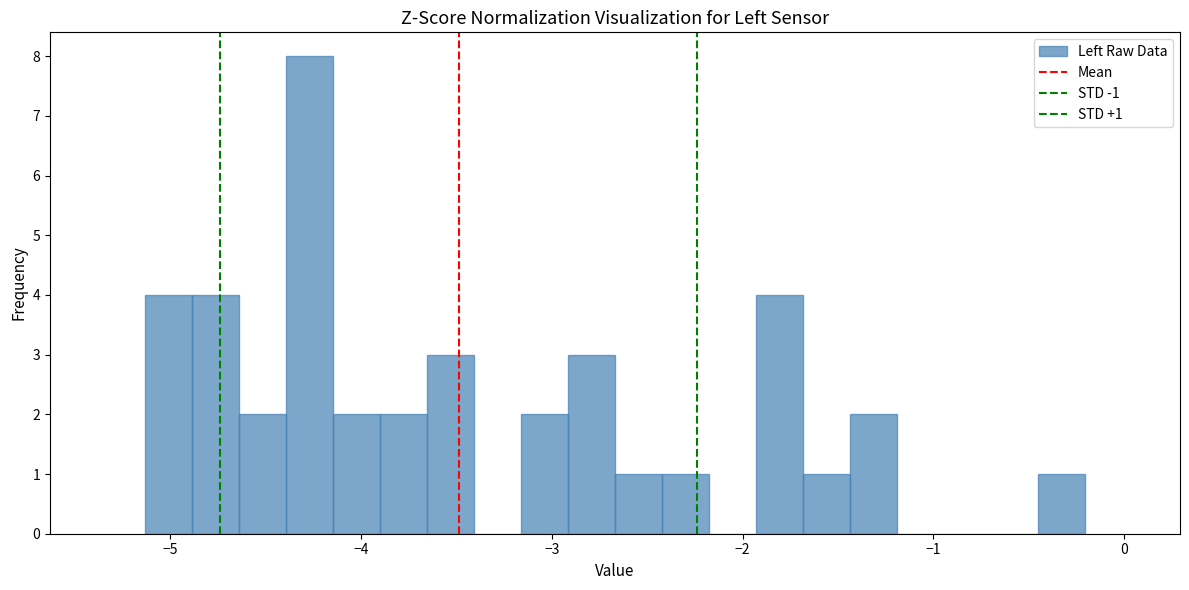

Read against the x-axis, roughly where is the centre of the tallest bar?

-4.3